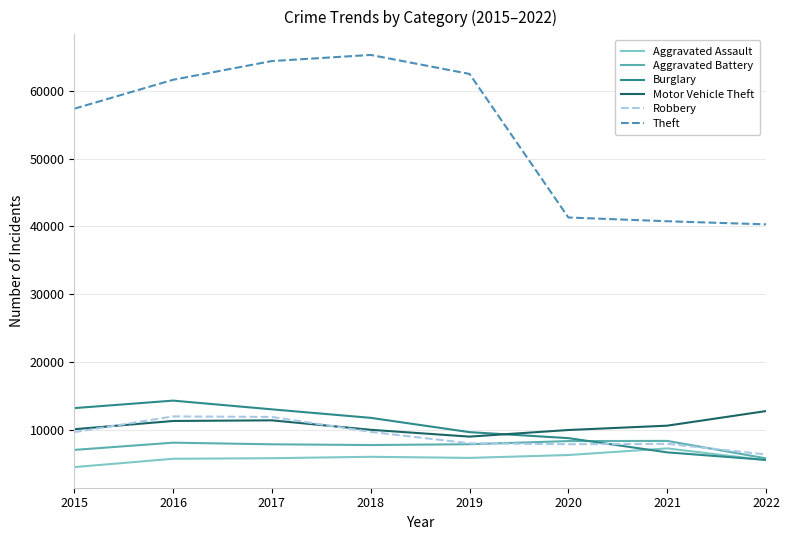

Does the chart have visible grid lines?

Yes